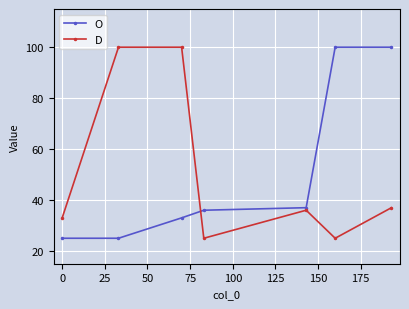

What are all the series names shown in the legend?

O, D